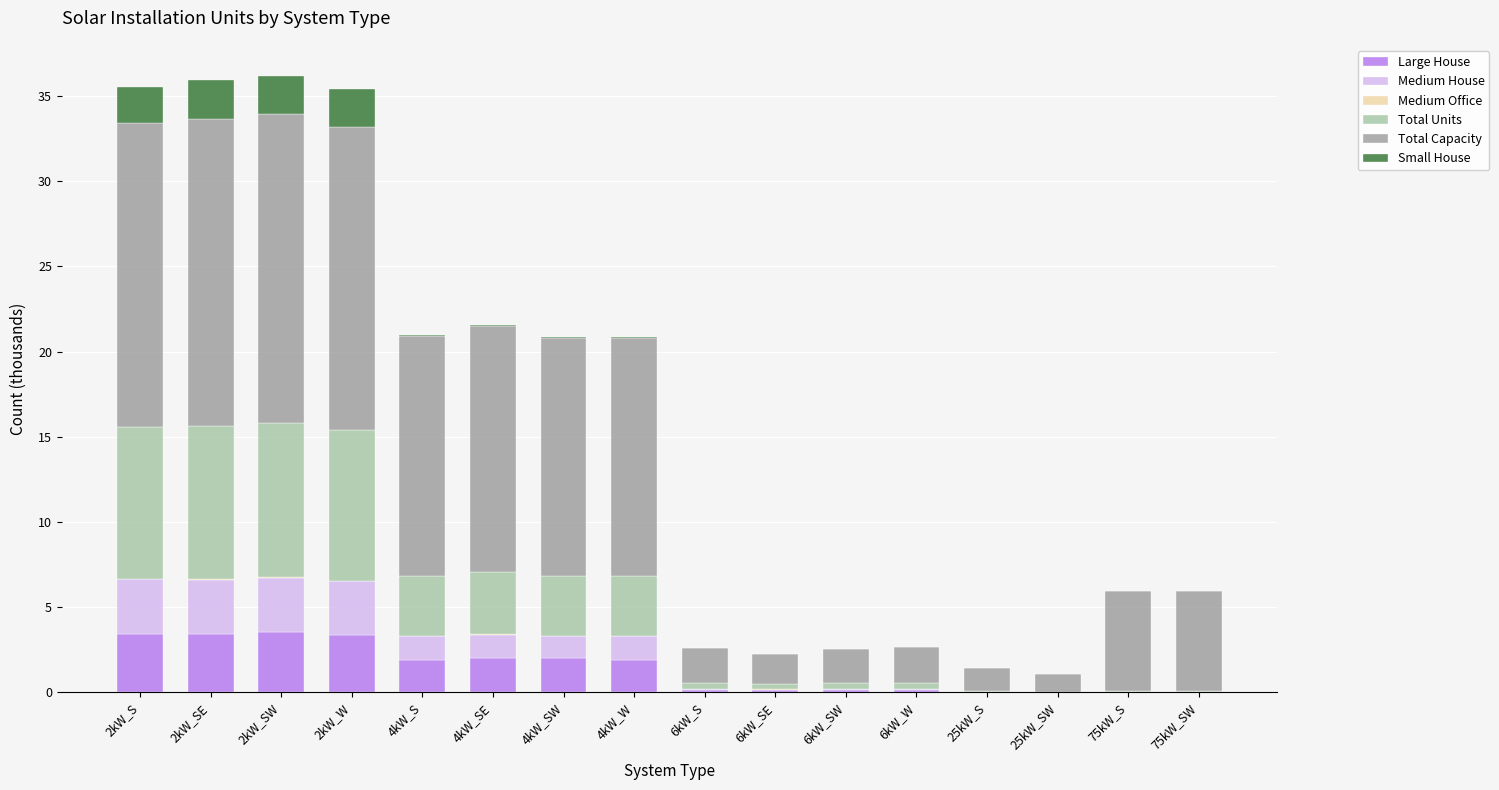

What is the maximum value for Large House?

3.5